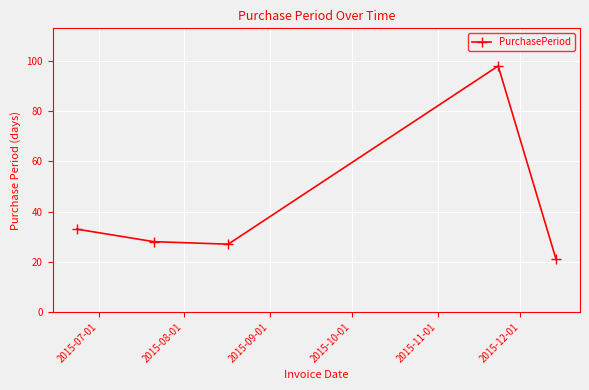

What is the average value?

41